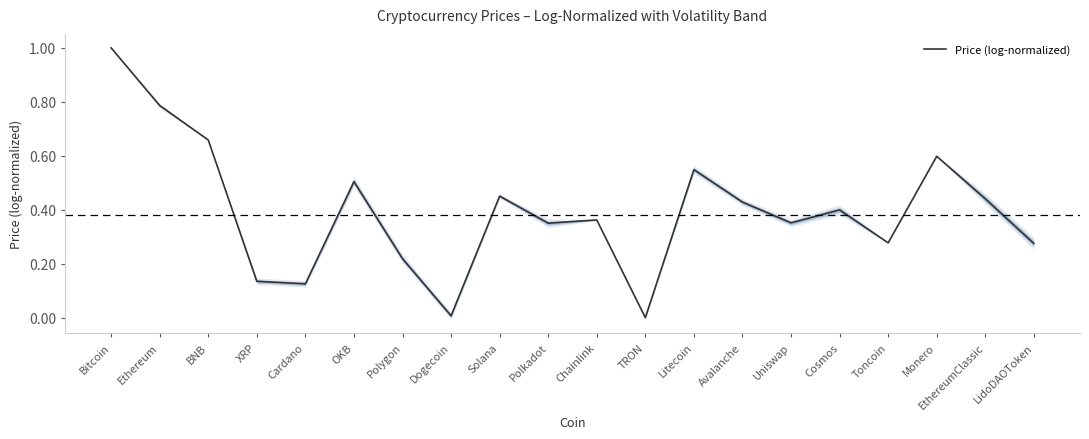

What is the sum of all values?

7.9